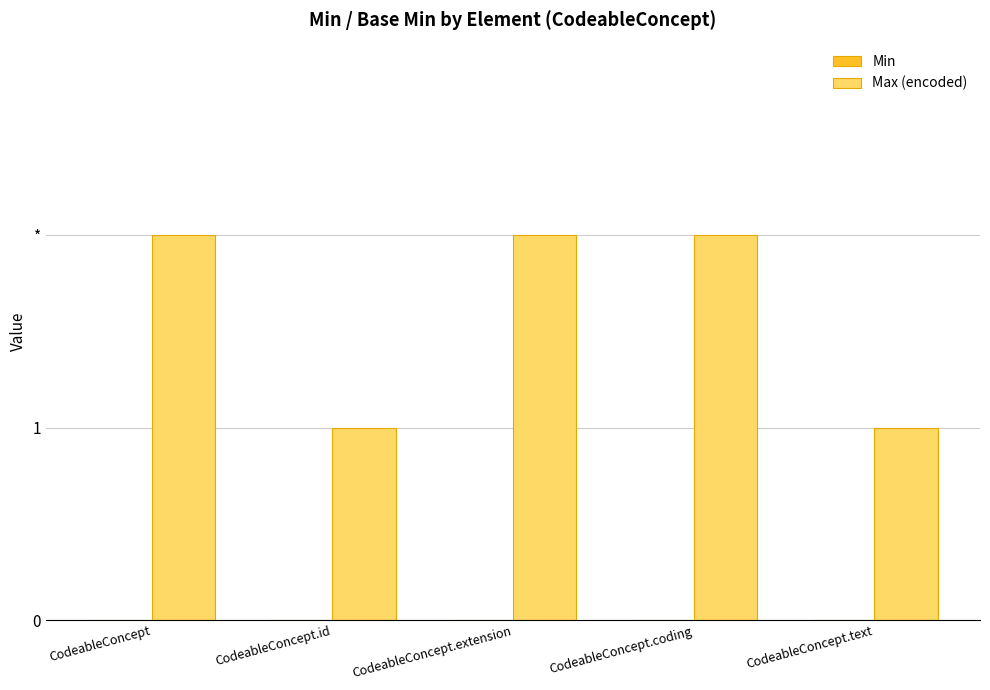

Reading right to left, transcribe all the data shown in this chart.

Min: 0	0	0	0	0
Max (encoded): 1	2	2	1	2